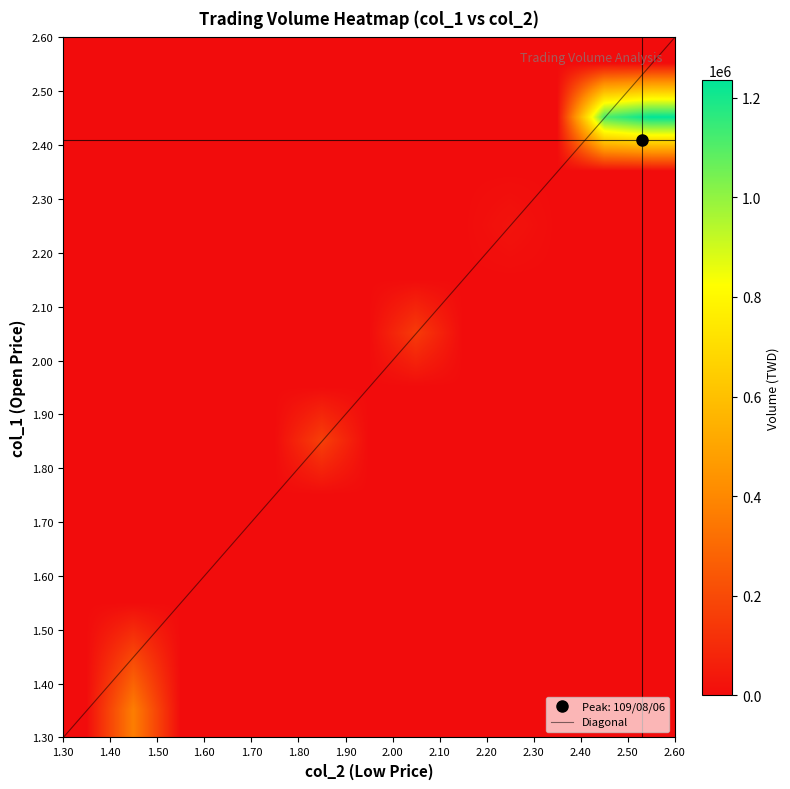

Reading left to right, extract all data points from this chart.

109/07/22: col_1=2.5	col_2=2.5	col_6=12350.0
109/07/23: col_1=2.3	col_2=2.3	col_6=23710.0
109/07/28: col_1=2.0	col_2=2.0	col_6=65600.0
109/07/29: col_1=2.0	col_2=2.0	col_6=63760.0
109/08/05: col_1=1.8	col_2=1.9	col_6=165130.0
109/08/06: col_1=2.4	col_2=2.5	col_6=1236580.0
109/08/07: col_1=2.4	col_2=2.4	col_6=1100800.0
109/08/11: col_1=2.0	col_2=2.0	col_6=20500.0
109/09/01: col_1=1.3	col_2=1.4	col_6=180160.0
109/09/02: col_1=1.4	col_2=1.5	col_6=193200.0
109/09/14: col_1=1.4	col_2=1.5	col_6=187080.0